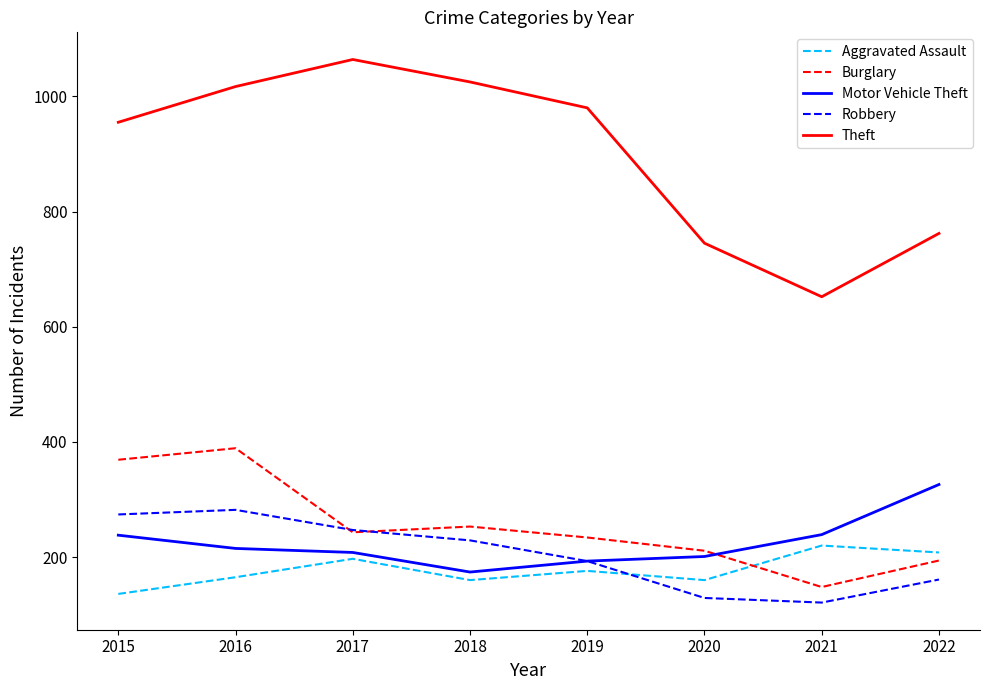

True or false: Aggravated Assault and Theft intersect in this chart.

False